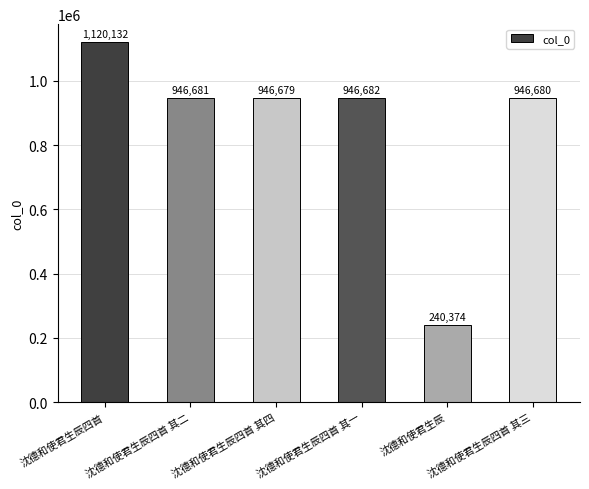

Which has a higher value, 沈德和使君生辰四首 其一 or 沈德和使君生辰四首 其四?

沈德和使君生辰四首 其一